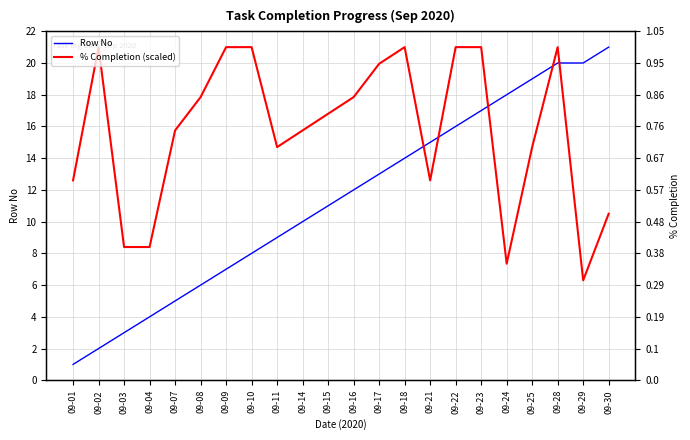

Reading right to left, what are all the values shown in this chart?

Row No: 09-30=21.0	09-29=20.0	09-28=20.0	09-25=19.0	09-24=18.0	09-23=17.0	09-22=16.0	09-21=15.0	09-18=14.0	09-17=13.0	09-16=12.0	09-15=11.0	09-14=10.0	09-11=9.0	09-10=8.0	09-09=7.0	09-08=6.0	09-07=5.0	09-04=4.0	09-03=3.0	09-02=2.0	09-01=1.0
% Completion (scaled): 09-30=10.5	09-29=6.3	09-28=21.0	09-25=14.7	09-24=7.3	09-23=21.0	09-22=21.0	09-21=12.6	09-18=21.0	09-17=19.9	09-16=17.8	09-15=16.8	09-14=15.8	09-11=14.7	09-10=21.0	09-09=21.0	09-08=17.8	09-07=15.8	09-04=8.4	09-03=8.4	09-02=21.0	09-01=12.6